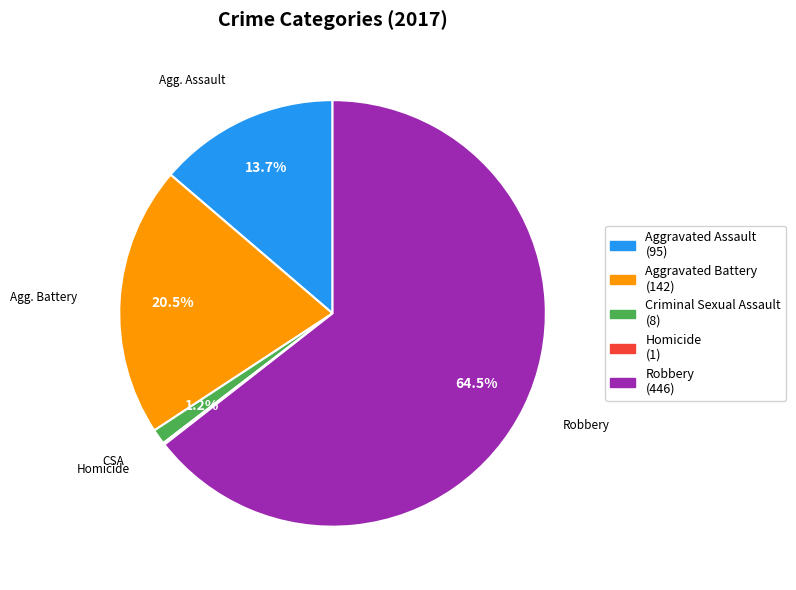

Which has a higher value, Aggravated Assault (95) or Aggravated Battery (142)?

Aggravated Battery (142)